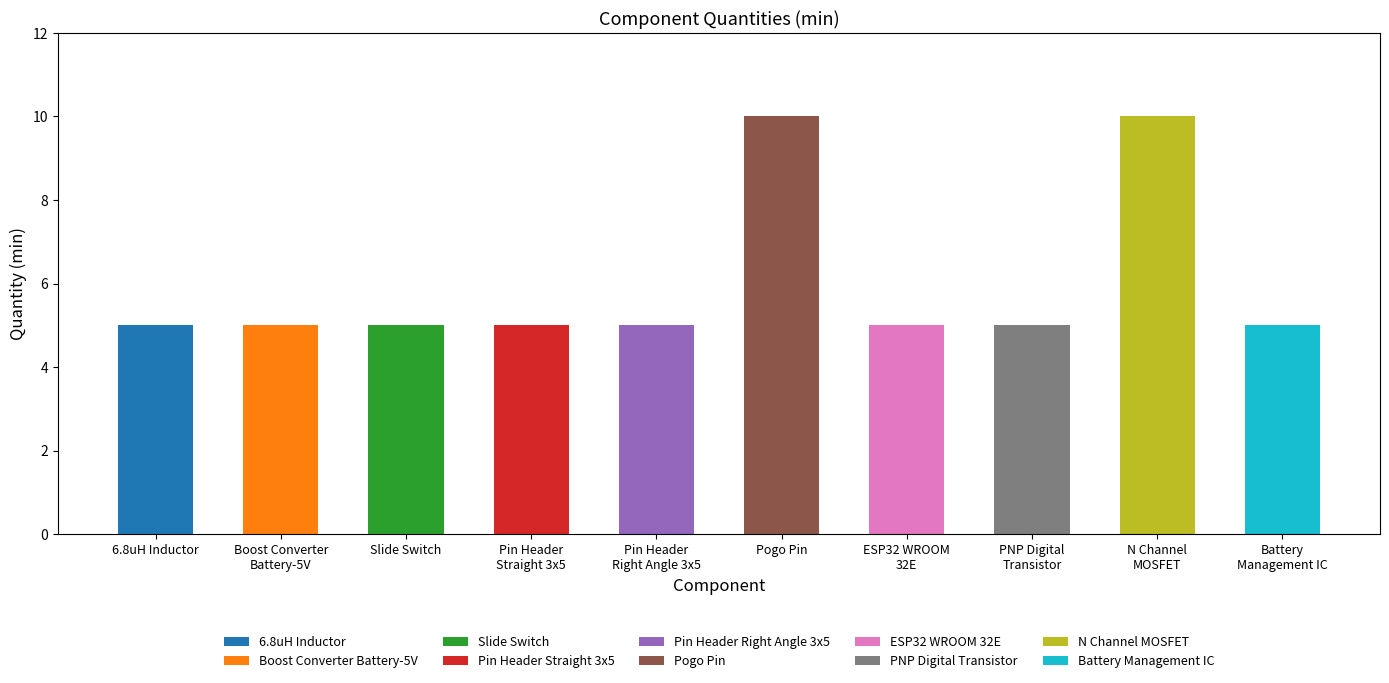

At which category does the chart reach its minimum across all series?

6.8uH Inductor